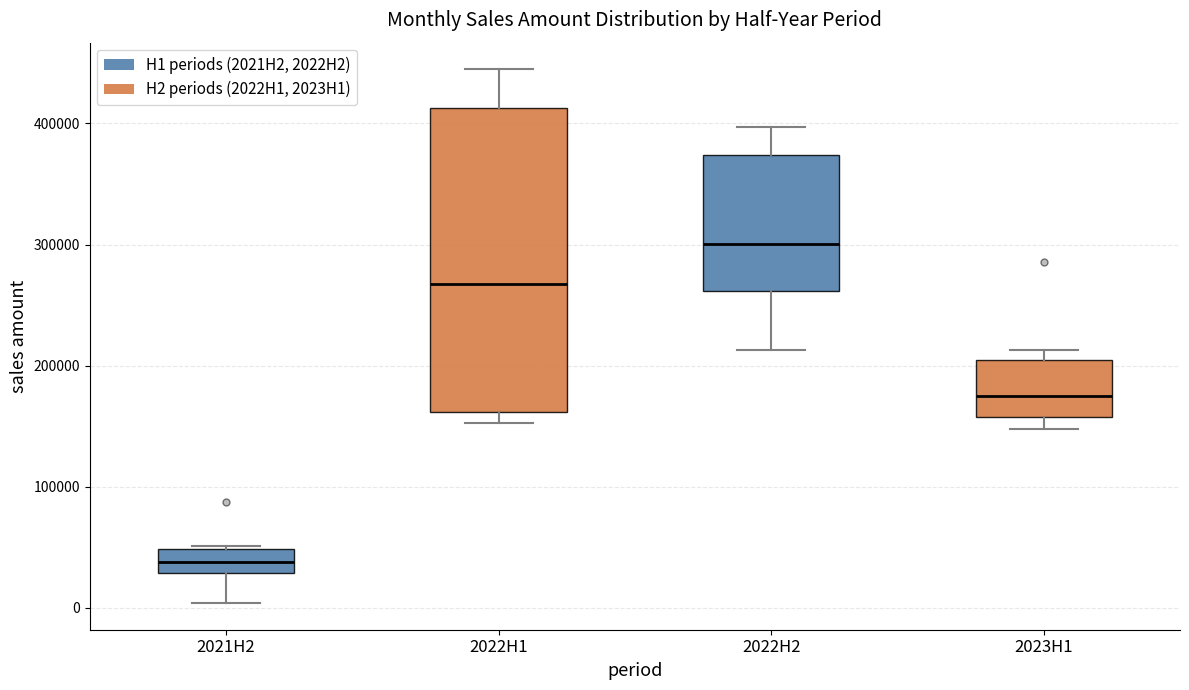

Reading left to right, transcribe this box plot: for each box, give where its median line is, the range the box spans, and where its two whiskers end, as read against the y-axis. The values are not printed on the chart, so give them approximately, as read against the axis.

2021H2: median 40000, box 30000 to 50000, whiskers 0 to 50000
2022H1: median 270000, box 160000 to 410000, whiskers 150000 to 440000
2022H2: median 300000, box 260000 to 370000, whiskers 210000 to 400000
2023H1: median 180000, box 160000 to 200000, whiskers 150000 to 210000